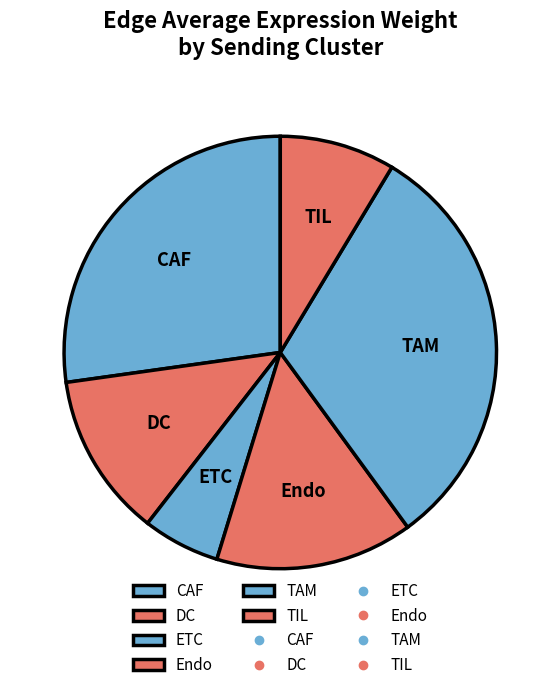

Count the number of slices in the pie.

6